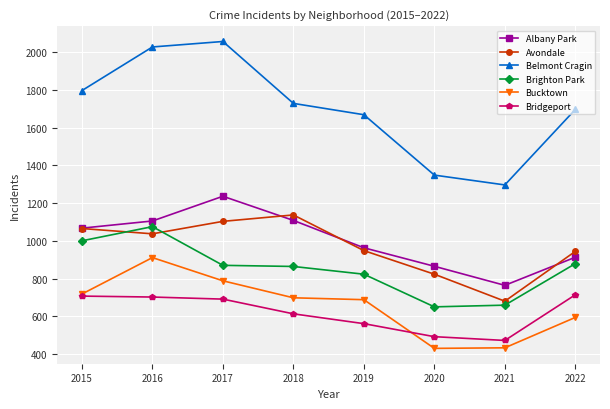

How many values in the Albany Park series are below 1067?

4